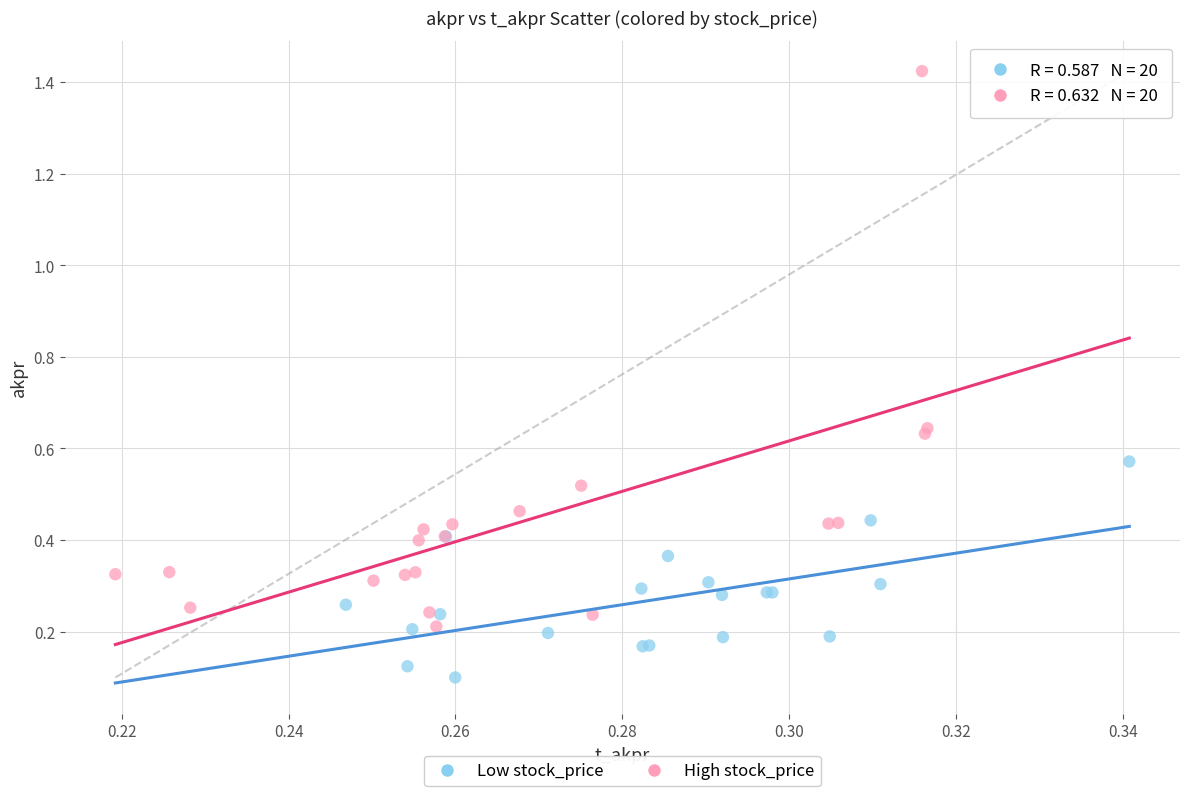

Which series has the largest Y range (max minus min)?

High stock_price